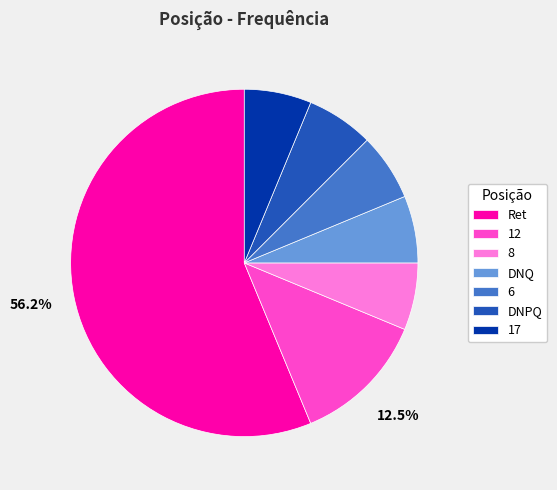

The DNQ slice represents 13% of the pie. True or false?

False